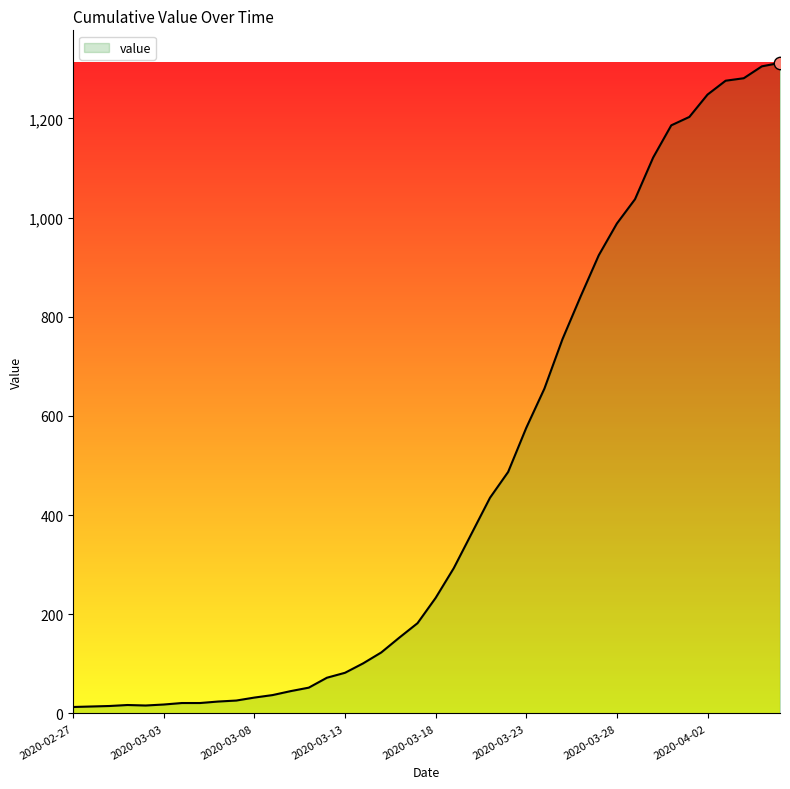

What is the greatest value displayed?

1312